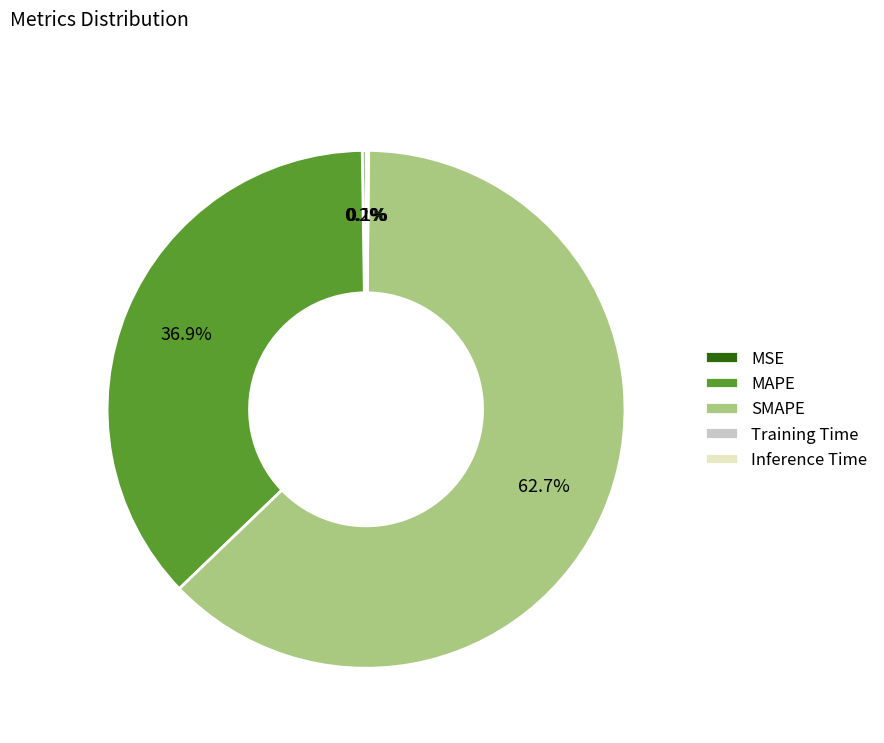

What portion of the pie excludes MAPE?

63.1%